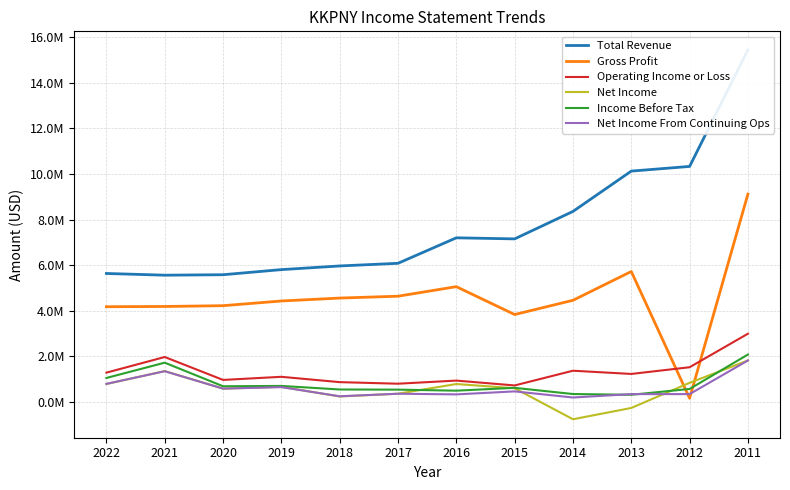

What is the difference between the Gross Profit values at 2011 and 2021?

4934100